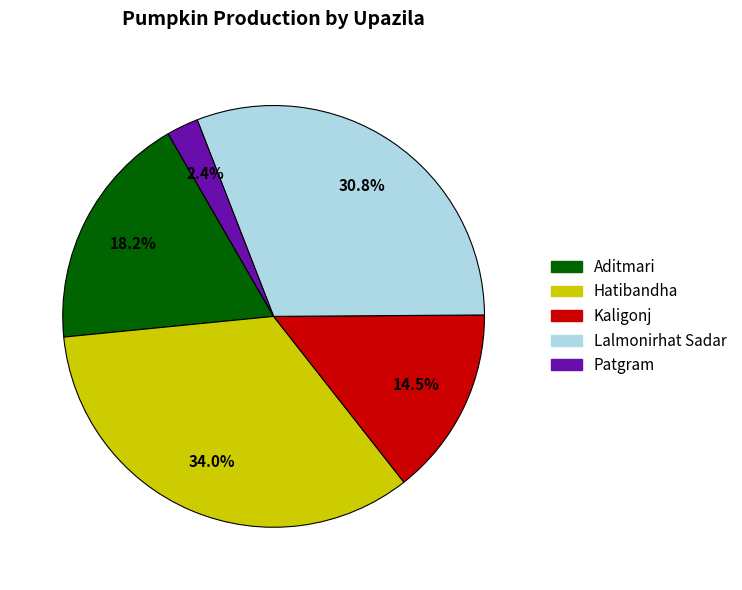

What portion of the pie excludes Patgram?

97.6%